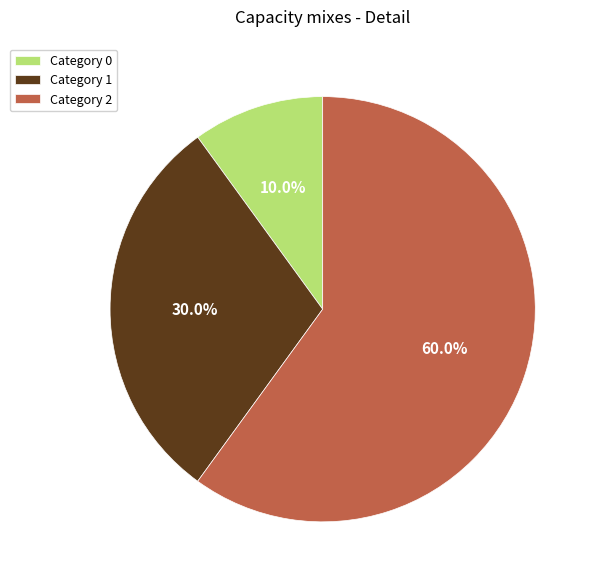

Approximately how many times larger is the value at Category 2 compared to Category 1?

2.0